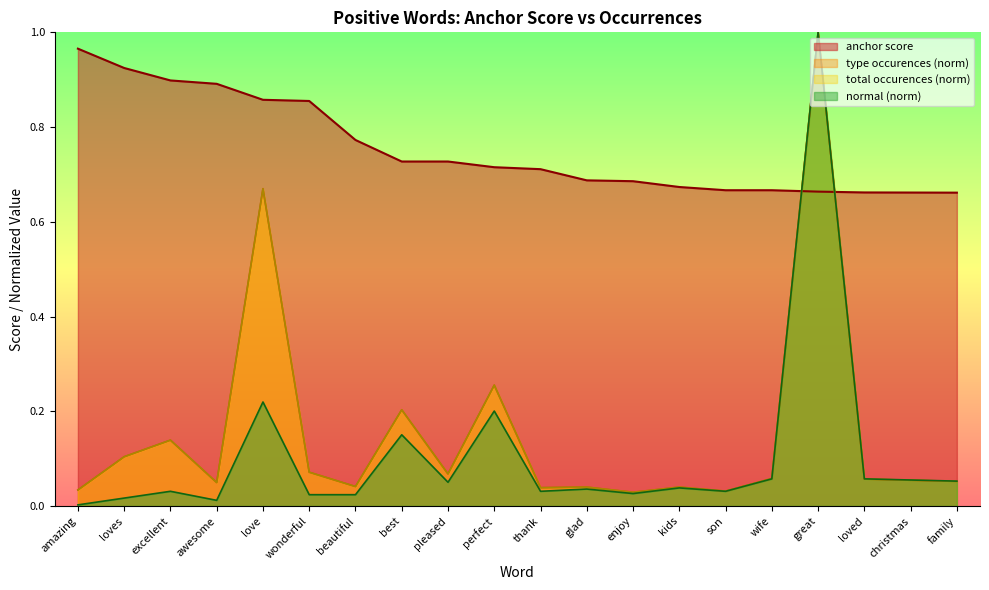

Does the chart have visible grid lines?

No